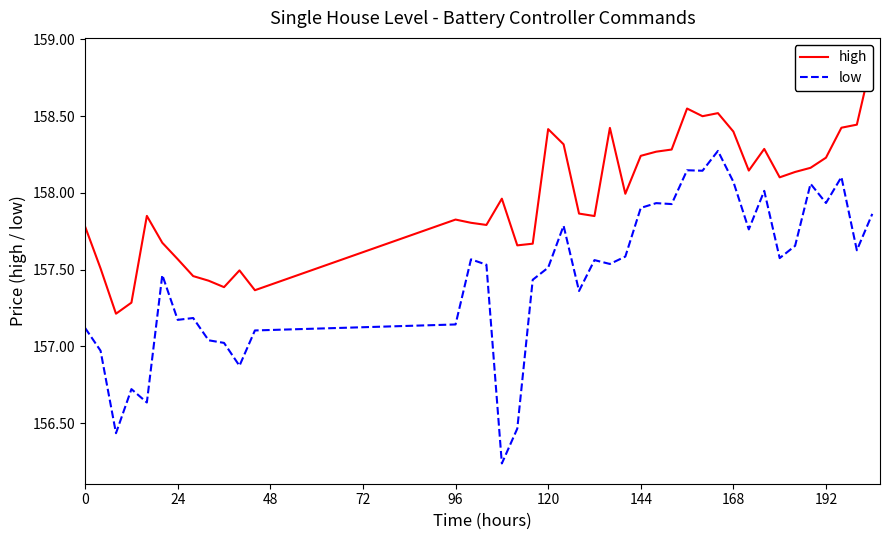

Reading right to left, extract all data points from this chart.

high: 158.9	158.4	158.4	158.2	158.2	158.1	158.1	158.3	158.1	158.4	158.5	158.5	158.5	158.3	158.3	158.2	158.0	158.4	157.8	157.9	158.3	158.4	157.7	157.7	158.0	157.8	157.8	157.8	157.4	157.5	157.4	157.4	157.5	157.6	157.7	157.8	157.3	157.2	157.5	157.8
low: 157.9	157.6	158.1	157.9	158.1	157.7	157.6	158.0	157.8	158.1	158.3	158.1	158.1	157.9	157.9	157.9	157.6	157.5	157.6	157.4	157.8	157.5	157.4	156.5	156.2	157.5	157.6	157.1	157.1	156.9	157.0	157.0	157.2	157.2	157.5	156.6	156.7	156.4	157.0	157.1